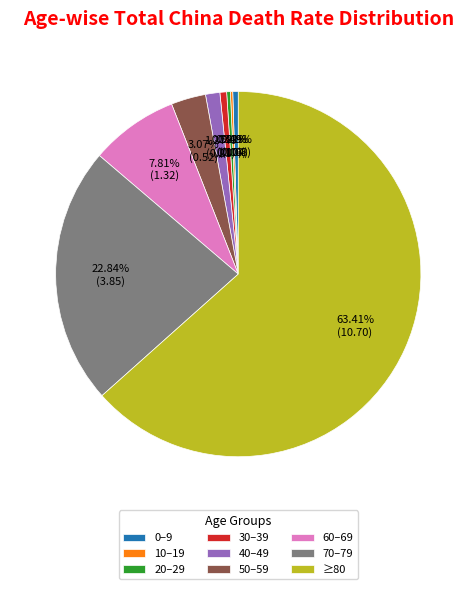

Does ≥80 account for over 50% of the chart?

Yes